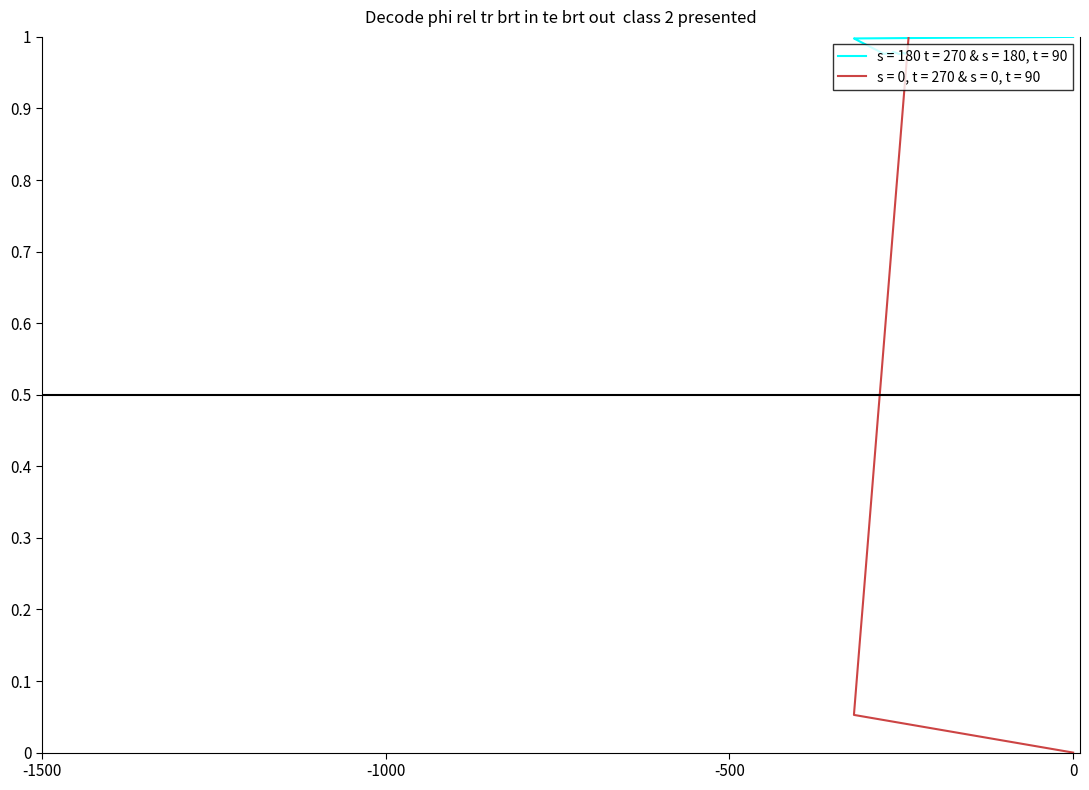

Is it true that cost_capital equals 1.5 at 0.13?

False